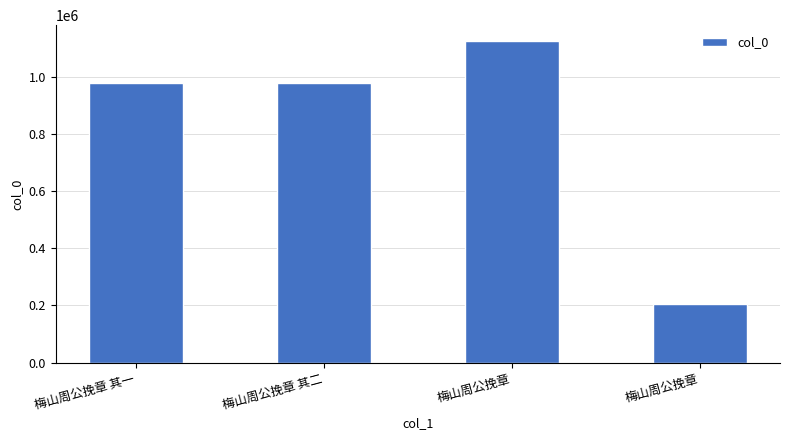

What is the sum of all values?

3286180